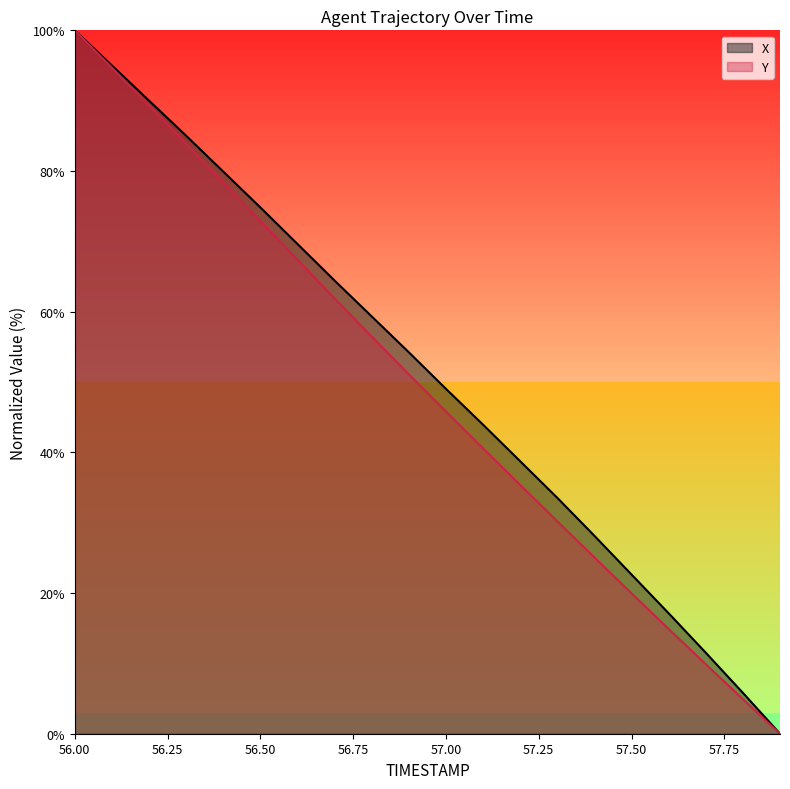

What value does the X series have at 57.7?

11.5